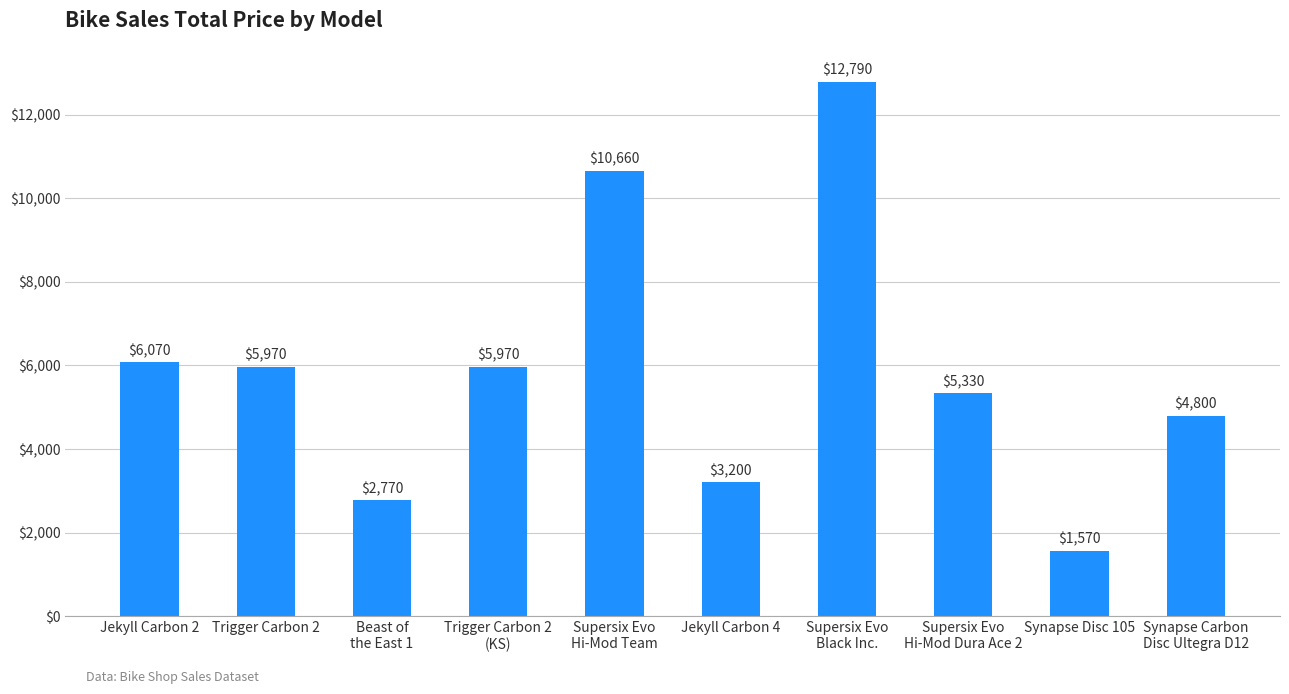

The chart shows a value of 5970 at Trigger Carbon 2
(KS). True or false?

True